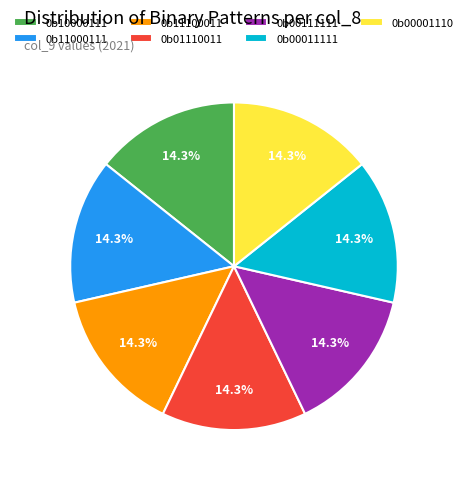

Does any single category account for the majority?

No